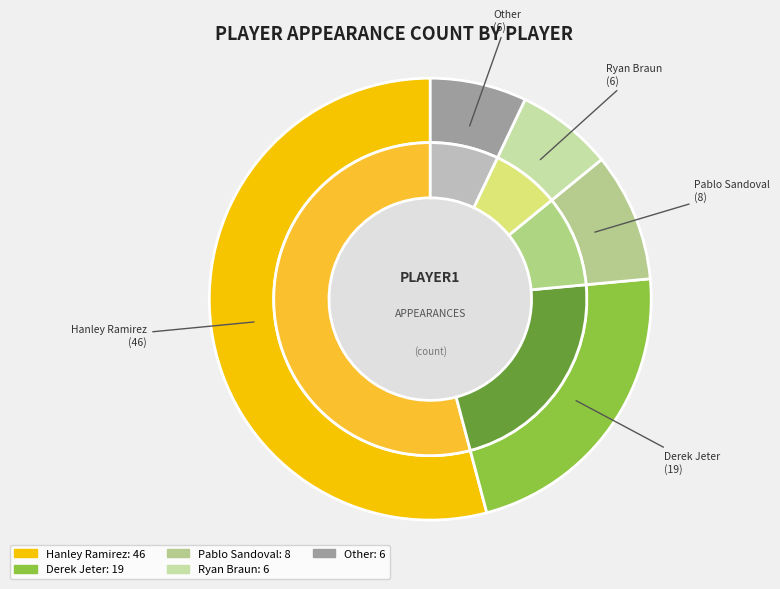

To the nearest percent, what is the average slice percentage?

20%